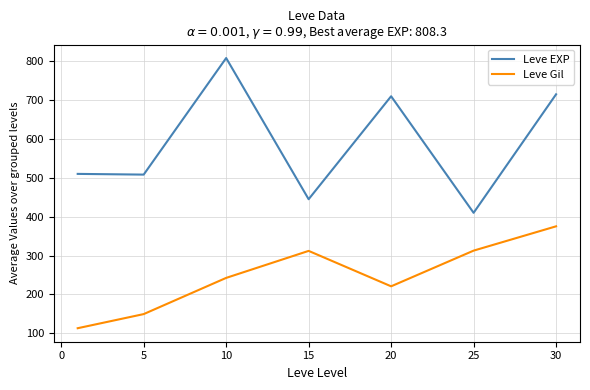

Which series has the largest range (max minus min)?

Leve EXP